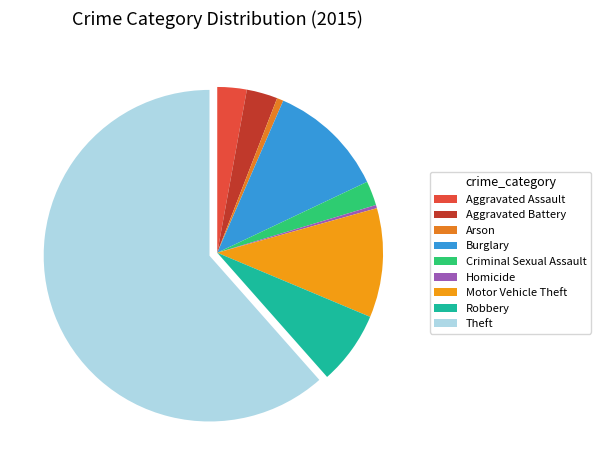

Between Motor Vehicle Theft and Robbery, which is larger?

Motor Vehicle Theft